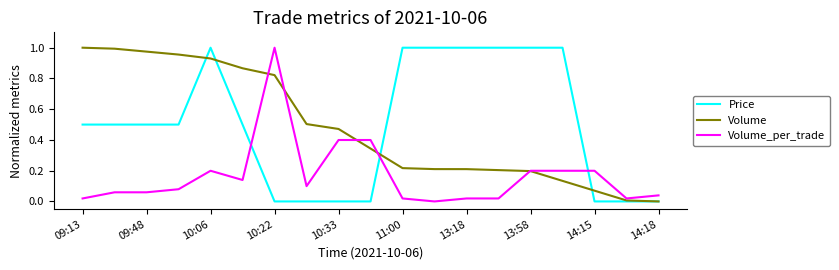

How many categories are shown in the chart?

19